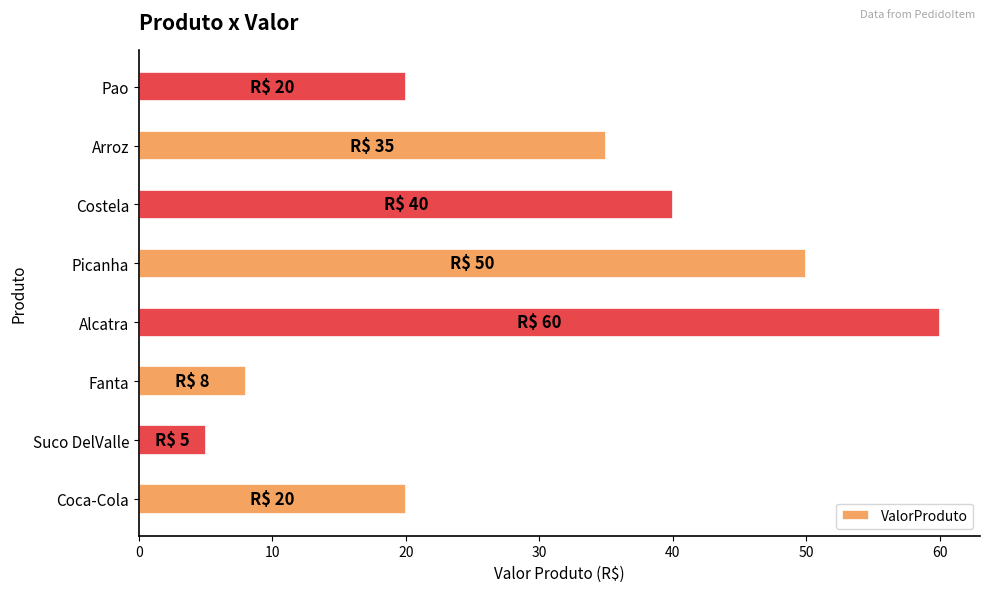

What is the approximate value at Coca-Cola?

20